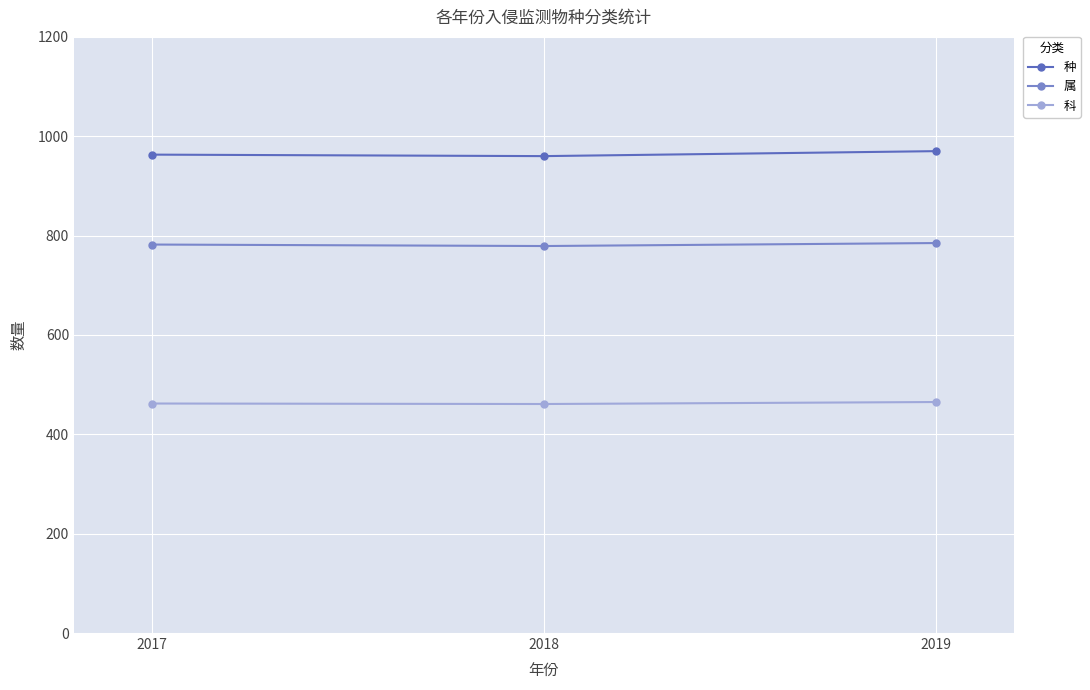

What is the spread (max minus min) of values at 2017?

501